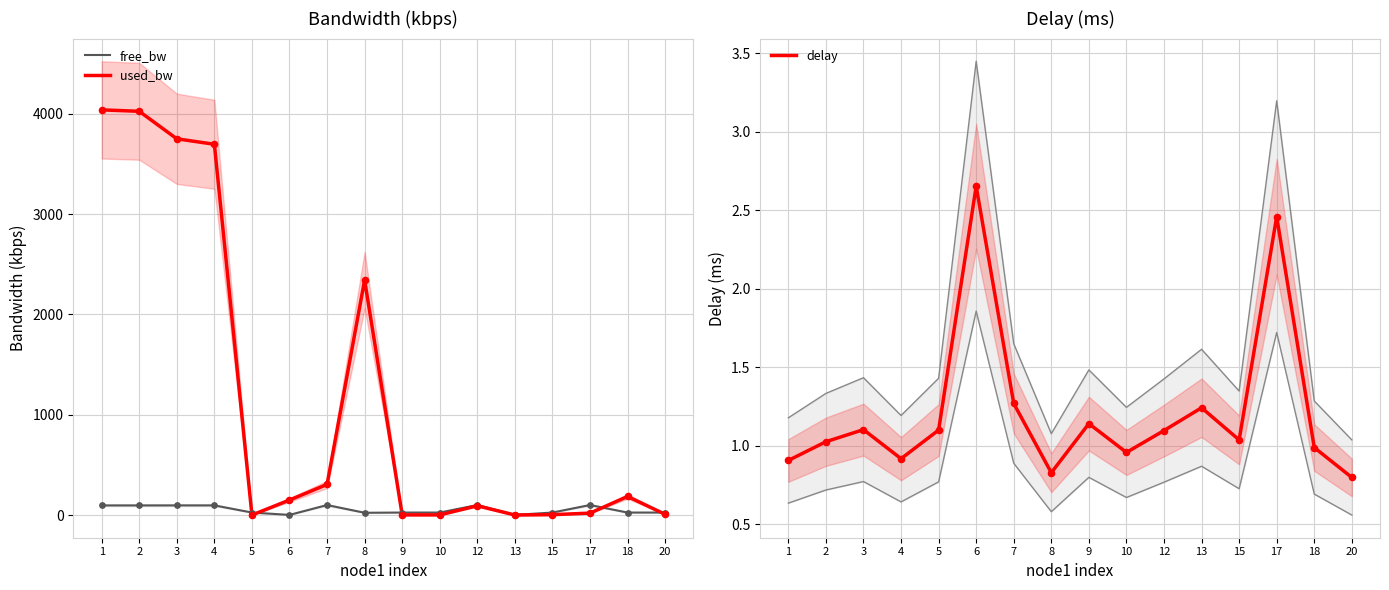

Is the value of free_bw at 18 greater than the value of used_bw at 9?

Yes